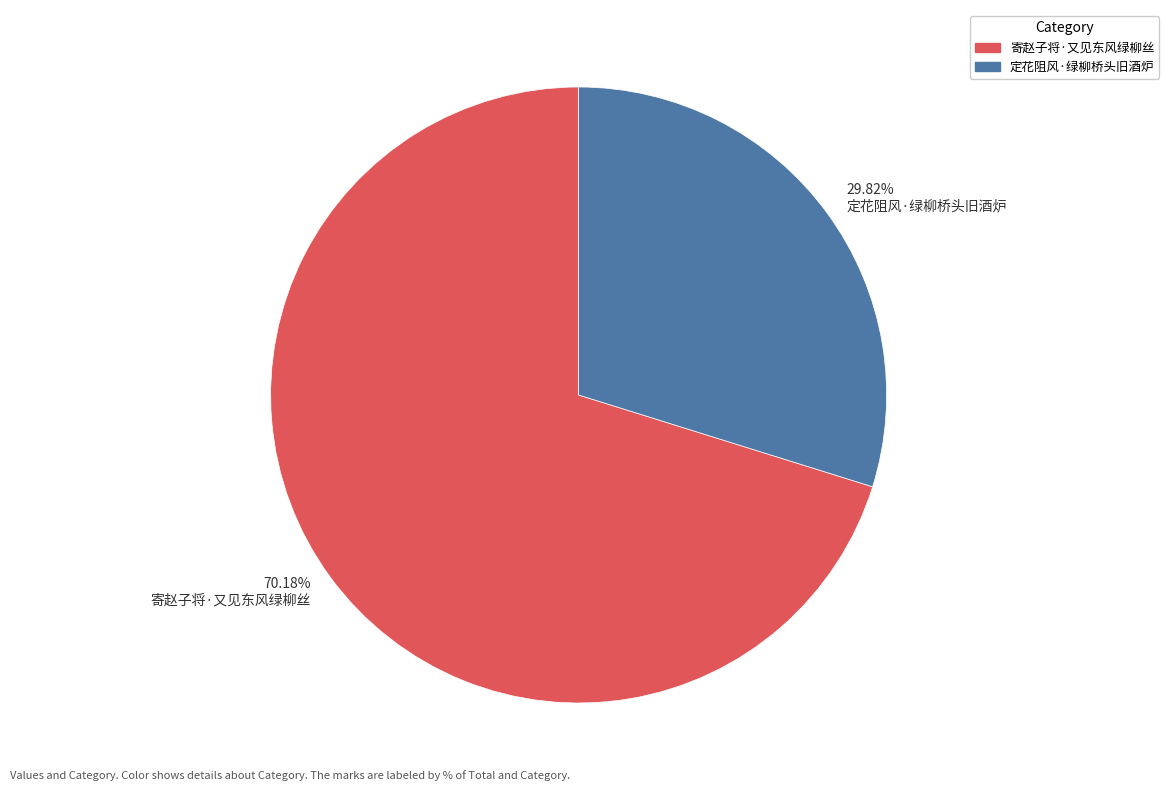

What is the ratio of the value at 70.18% 寄赵子将·又见东风绿柳丝 to the value at 29.82% 定花阻风·绿柳桥头旧酒炉?

2.4